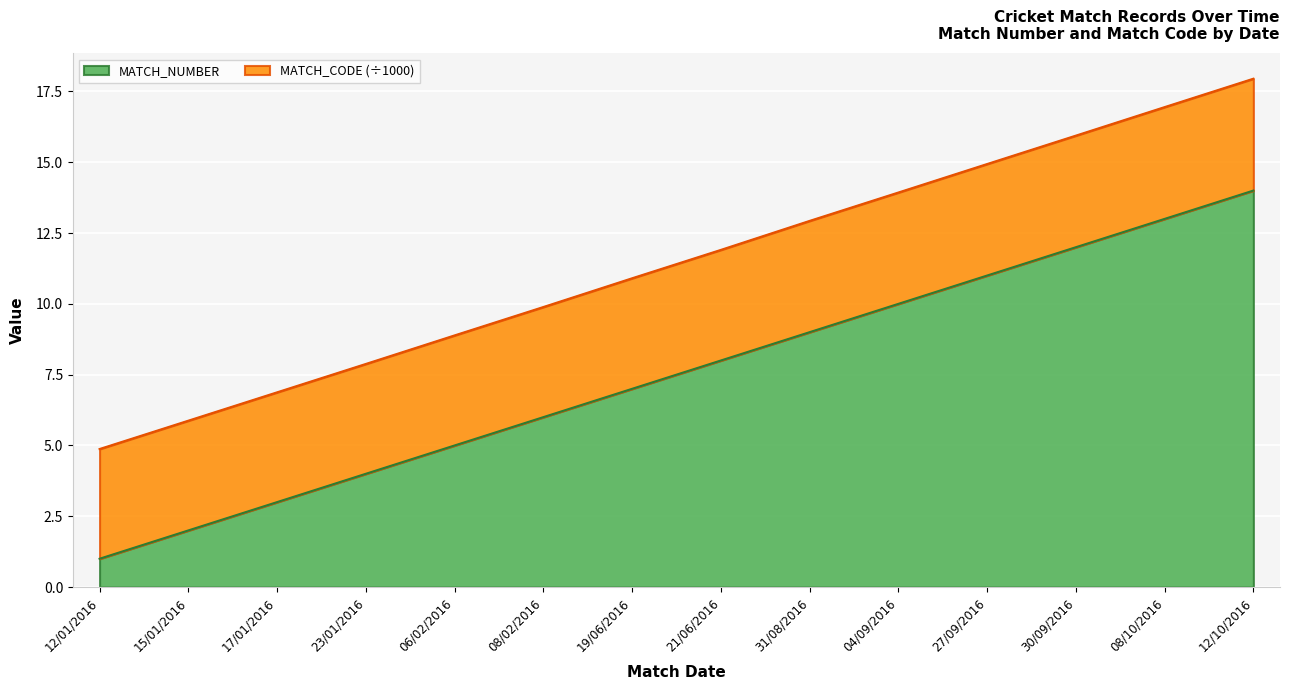

What is the maximum value shown in the chart?

14